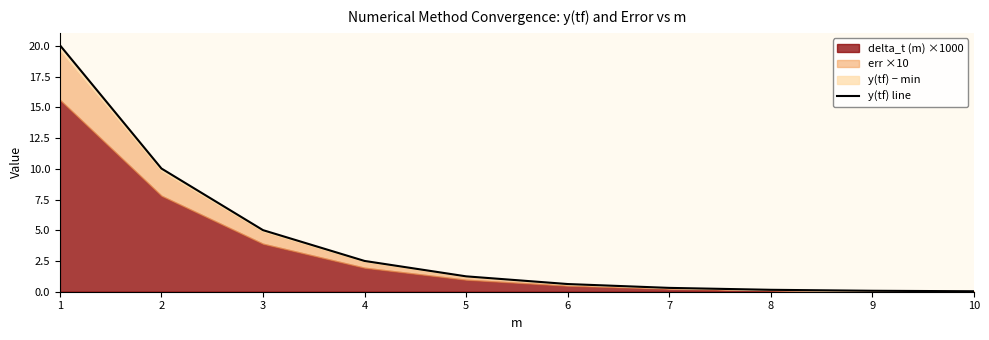

Reading right to left, transcribe all the data shown in this chart.

0.0	0.1	0.2	0.3	0.6	1.3	2.5	5.0	10.0	20.1